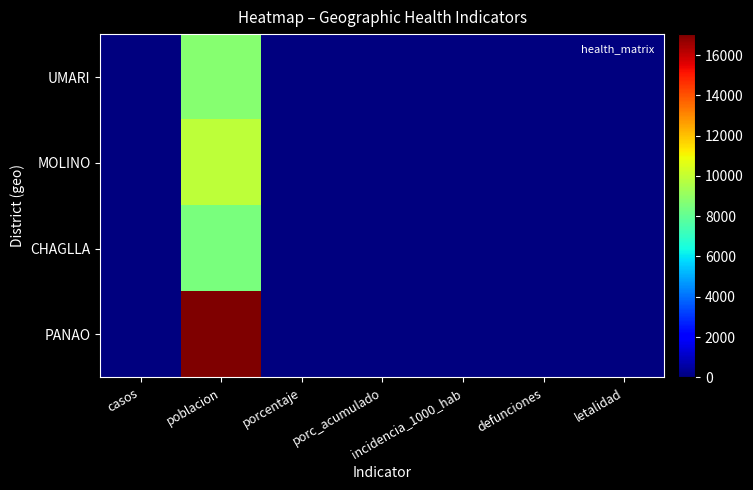

How many data points does each series have?

7